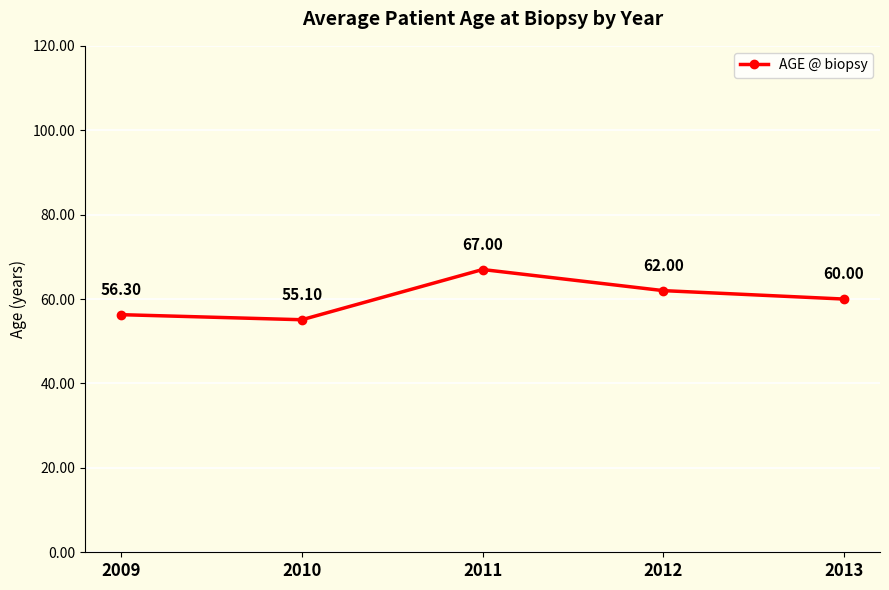

At which category does the chart reach its minimum across all series?

2010